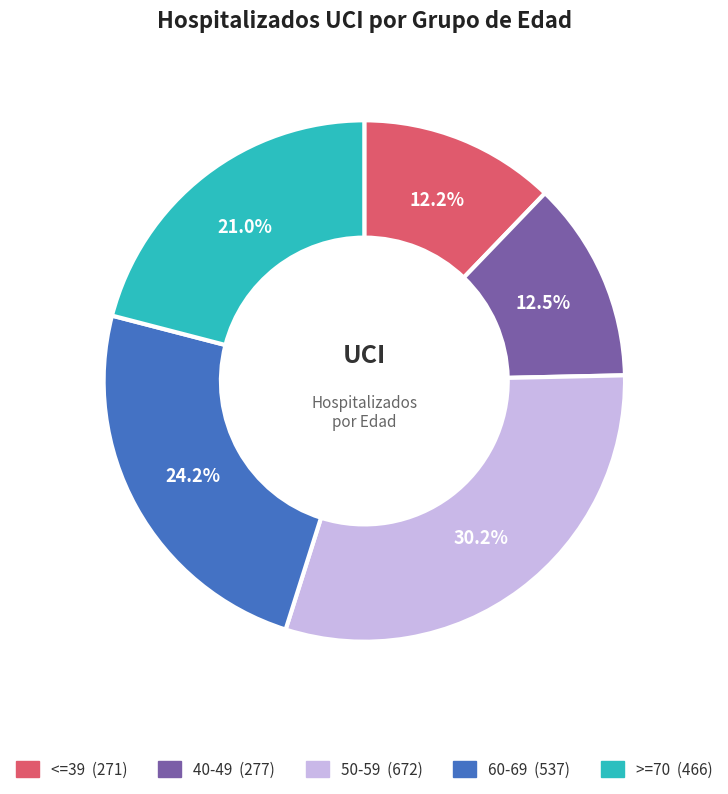

Is there any slice that represents more than half of the pie?

No